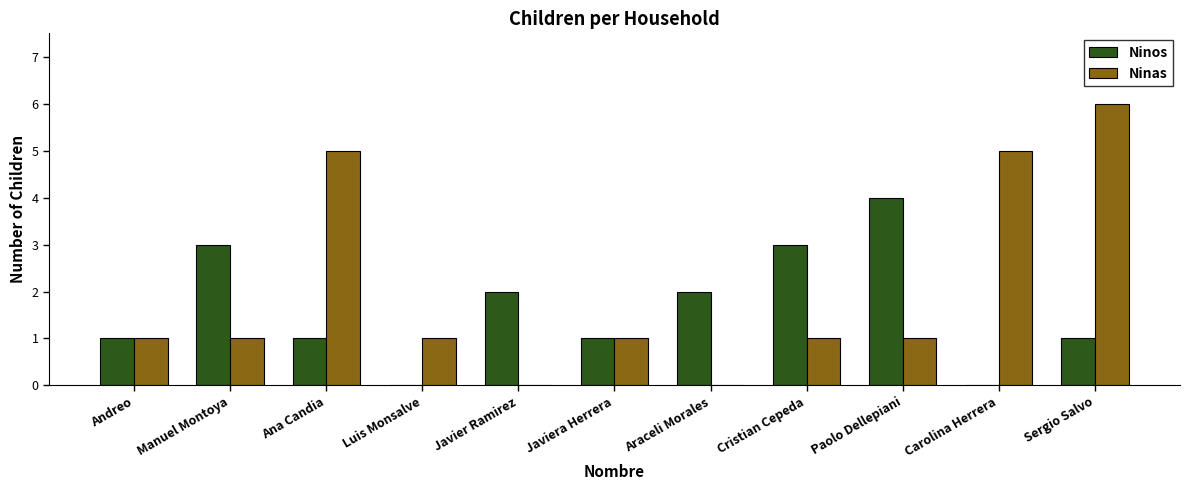

What is the highest value of the Ninas series?

6